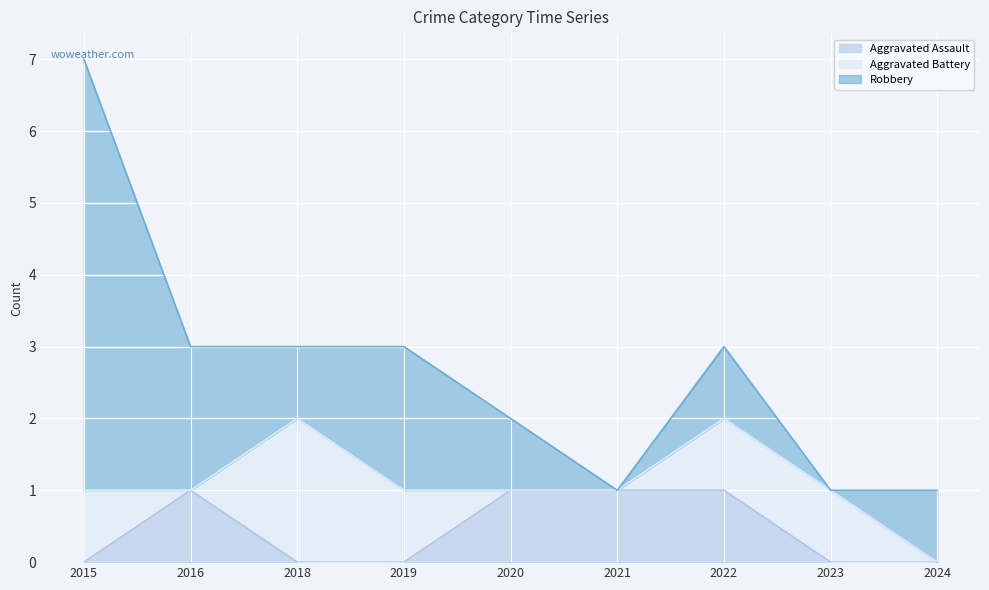

Reading right to left, extract all data points from this chart.

Aggravated Assault: 0	0	1	1	1	0	0	1	0
Aggravated Battery: 0	1	1	0	0	1	2	0	1
Robbery: 1	0	1	0	1	2	1	2	6